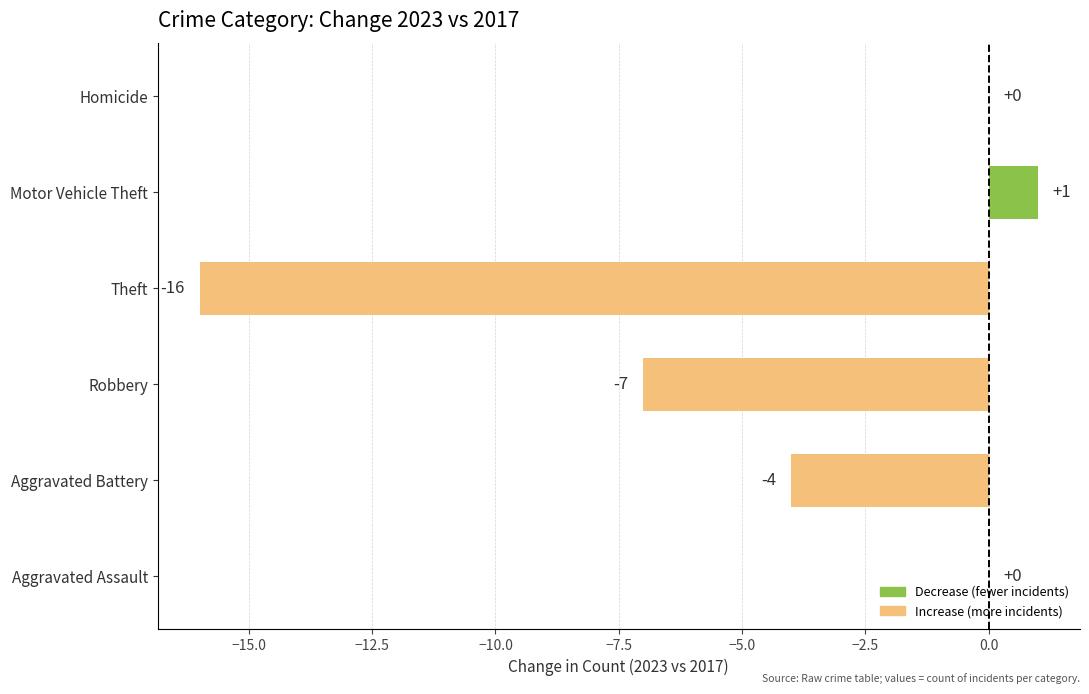

Read the value at Robbery.

-7